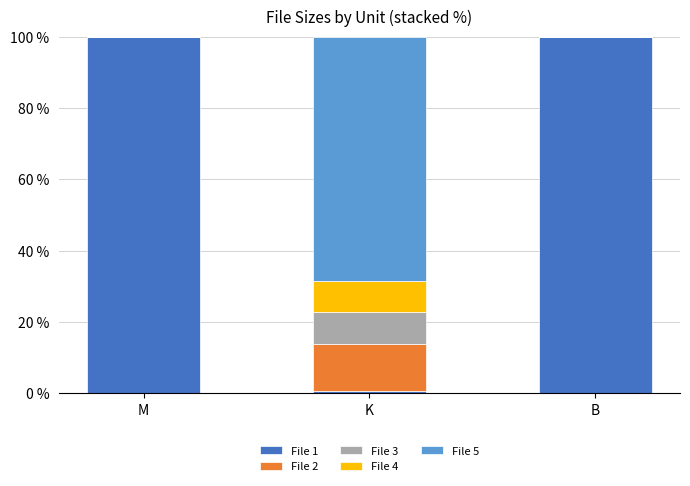

How many series are shown in this chart?

5